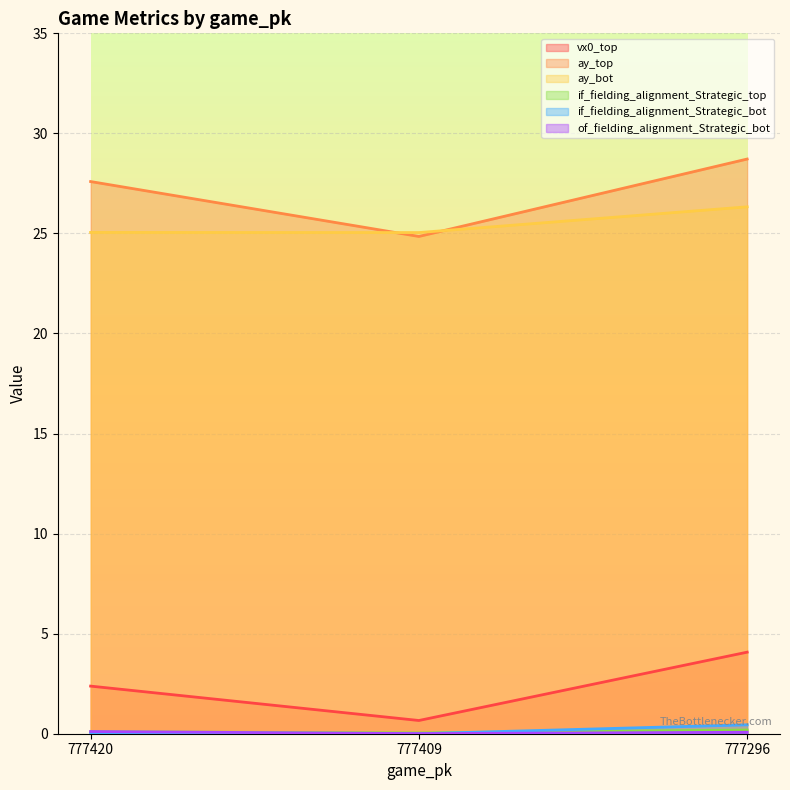

What is the difference between the maximum and minimum values in the vx0_top series?

3.4